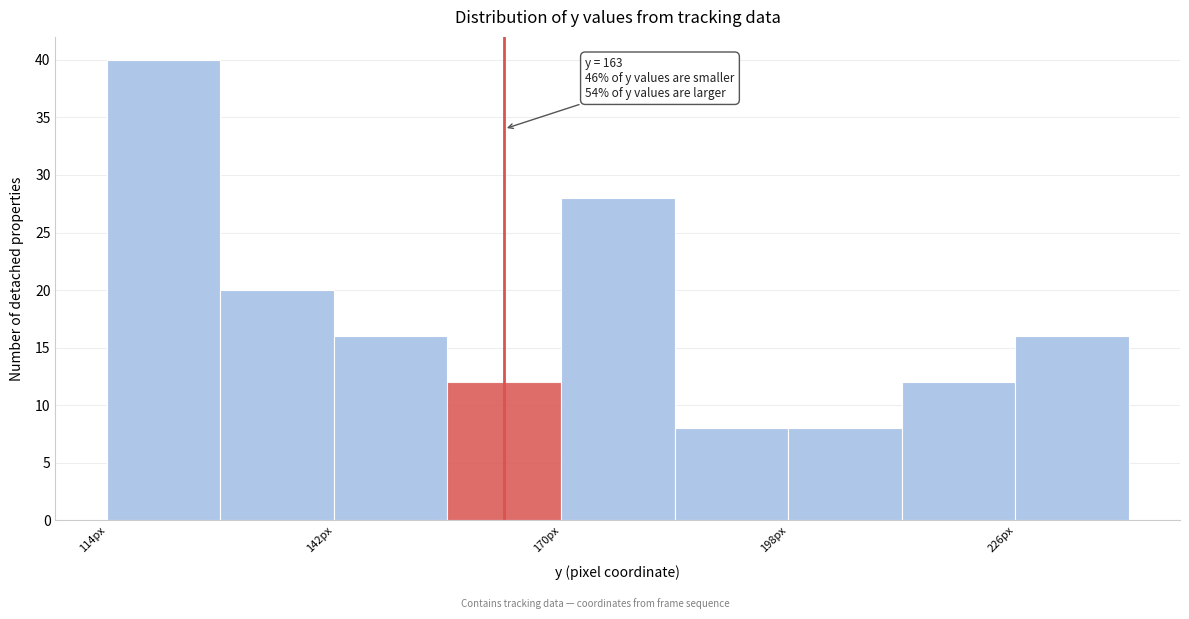

Read against the x-axis, roughly where is the centre of the tallest bar?

120